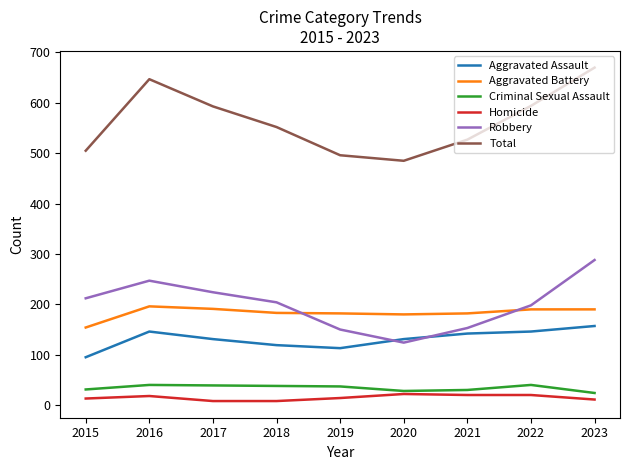

Is the value of Criminal Sexual Assault at 2022 greater than the value of Aggravated Assault at 2022?

No